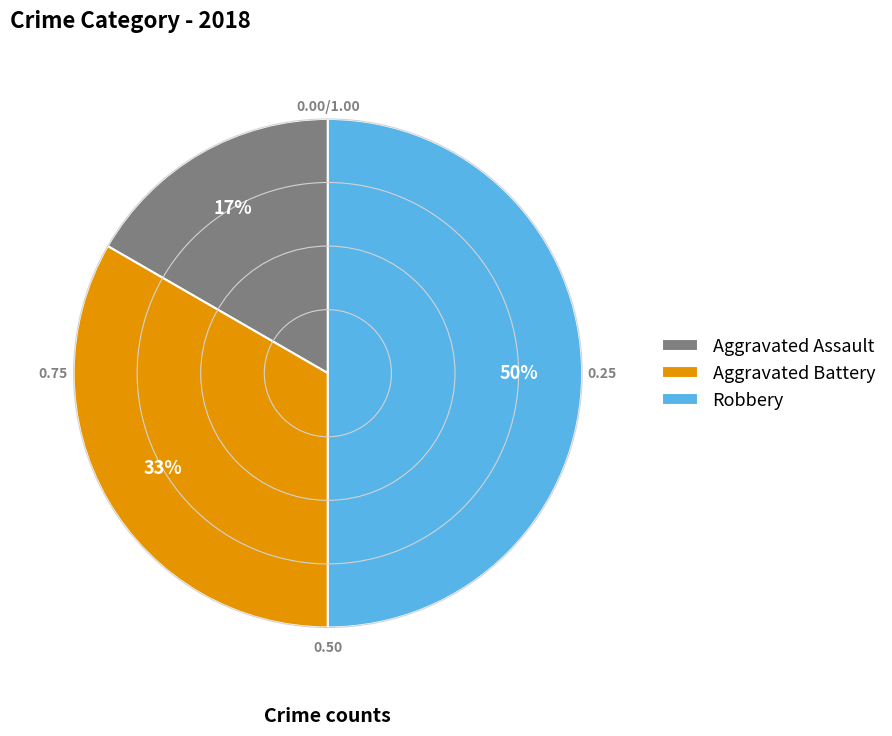

To the nearest percent, what percentage of the pie is Aggravated Assault?

17%